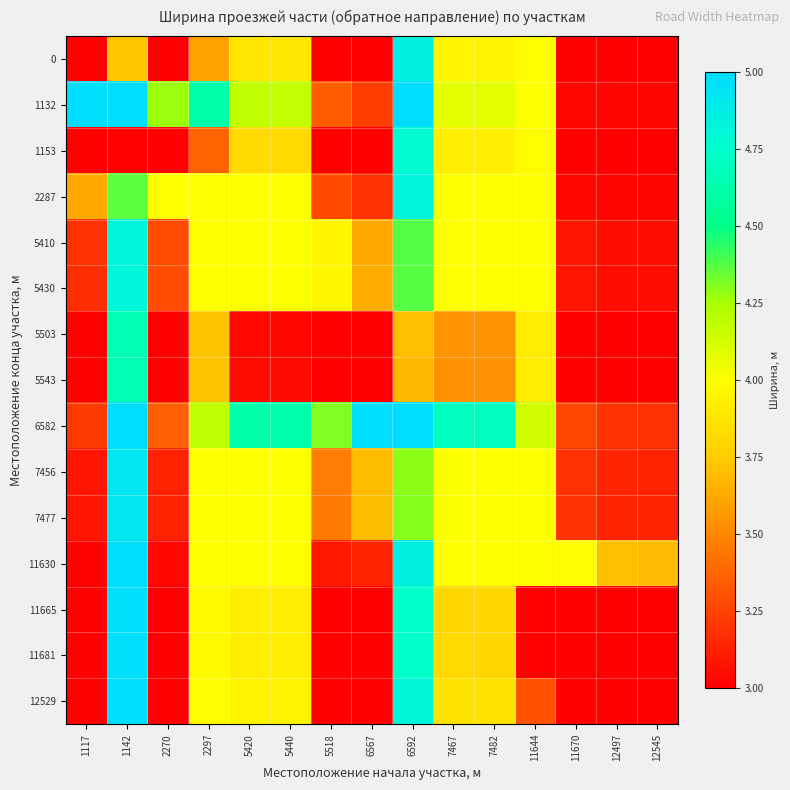

Reading right to left, extract all data points from this chart.

0: 12545=3.0	12497=3.0	11670=3.0	11644=4.0	7482=3.9	7467=3.9	6592=4.9	6567=3.0	5518=3.0	5440=3.9	5420=3.9	2297=3.6	2270=3.0	1142=3.7	1117=3.0
1132: 12545=3.0	12497=3.0	11670=3.0	11644=4.0	7482=4.1	7467=4.1	6592=5.0	6567=3.2	5518=3.3	5440=4.2	5420=4.2	2297=4.6	2270=4.3	1142=5.0	1117=5.0
1153: 12545=3.0	12497=3.0	11670=3.0	11644=4.0	7482=3.9	7467=3.9	6592=4.8	6567=3.0	5518=3.0	5440=3.8	5420=3.8	2297=3.4	2270=3.0	1142=3.0	1117=3.0
2287: 12545=3.0	12497=3.0	11670=3.0	11644=4.0	7482=4.0	7467=4.0	6592=4.8	6567=3.2	5518=3.3	5440=4.0	5420=4.0	2297=4.0	2270=4.0	1142=4.4	1117=3.6
5410: 12545=3.1	12497=3.1	11670=3.1	11644=4.0	7482=4.0	7467=4.0	6592=4.4	6567=3.6	5518=4.0	5440=4.0	5420=4.0	2297=4.0	2270=3.3	1142=4.8	1117=3.2
5430: 12545=3.1	12497=3.1	11670=3.1	11644=4.0	7482=4.0	7467=4.0	6592=4.4	6567=3.6	5518=4.0	5440=4.0	5420=4.0	2297=4.0	2270=3.3	1142=4.8	1117=3.2
5503: 12545=3.0	12497=3.0	11670=3.0	11644=3.9	7482=3.5	7467=3.5	6592=3.7	6567=3.0	5518=3.0	5440=3.0	5420=3.0	2297=3.7	2270=3.0	1142=4.6	1117=3.0
5543: 12545=3.0	12497=3.0	11670=3.0	11644=3.9	7482=3.5	7467=3.5	6592=3.7	6567=3.0	5518=3.0	5440=3.0	5420=3.0	2297=3.7	2270=3.0	1142=4.7	1117=3.0
6582: 12545=3.2	12497=3.2	11670=3.3	11644=4.1	7482=4.7	7467=4.7	6592=5.0	6567=5.0	5518=4.3	5440=4.6	5420=4.6	2297=4.2	2270=3.4	1142=5.0	1117=3.2
7456: 12545=3.1	12497=3.1	11670=3.2	11644=4.0	7482=4.0	7467=4.0	6592=4.3	6567=3.7	5518=3.5	5440=4.0	5420=4.0	2297=4.0	2270=3.1	1142=4.9	1117=3.1
7477: 12545=3.1	12497=3.1	11670=3.2	11644=4.0	7482=4.0	7467=4.0	6592=4.3	6567=3.7	5518=3.5	5440=4.0	5420=4.0	2297=4.0	2270=3.1	1142=4.9	1117=3.1
11630: 12545=3.7	12497=3.7	11670=4.0	11644=4.0	7482=4.0	7467=4.0	6592=4.9	6567=3.1	5518=3.1	5440=4.0	5420=4.0	2297=4.0	2270=3.0	1142=5.0	1117=3.0
11665: 12545=3.0	12497=3.0	11670=3.0	11644=3.0	7482=3.8	7467=3.8	6592=4.7	6567=3.0	5518=3.0	5440=3.9	5420=3.9	2297=4.0	2270=3.0	1142=5.0	1117=3.0
11681: 12545=3.0	12497=3.0	11670=3.0	11644=3.0	7482=3.8	7467=3.8	6592=4.7	6567=3.0	5518=3.0	5440=3.9	5420=3.9	2297=4.0	2270=3.0	1142=5.0	1117=3.0
12529: 12545=3.0	12497=3.0	11670=3.0	11644=3.3	7482=3.9	7467=3.9	6592=4.8	6567=3.0	5518=3.0	5440=3.9	5420=3.9	2297=4.0	2270=3.0	1142=5.0	1117=3.0